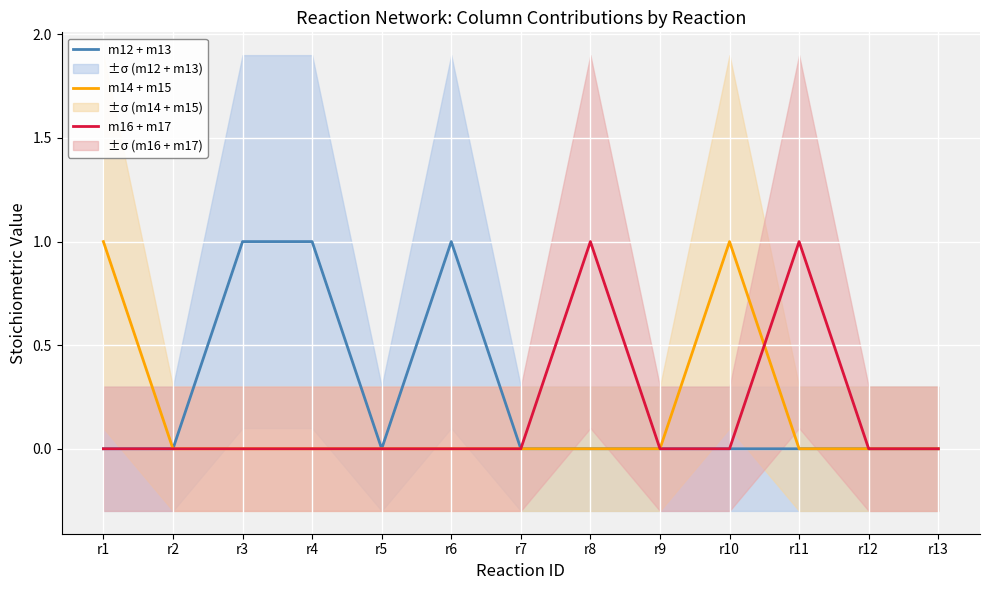

True or false: m12 + m13 has a value of 0 at r5.

True